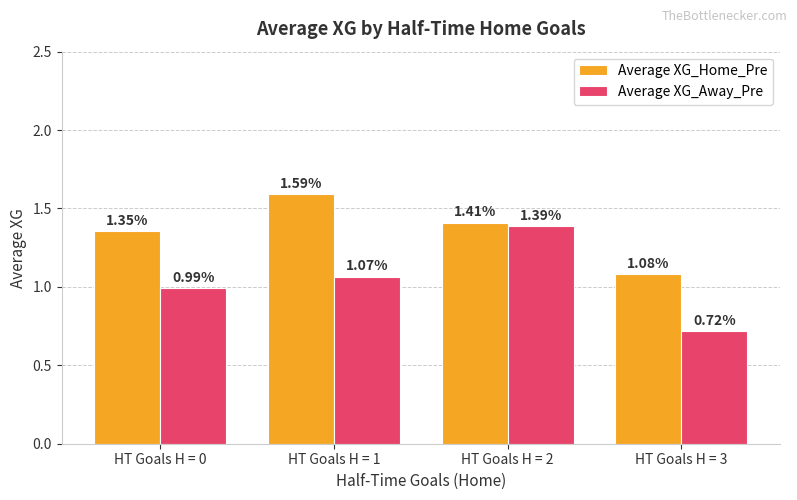

At which category does the chart reach its minimum across all series?

HT Goals H = 3